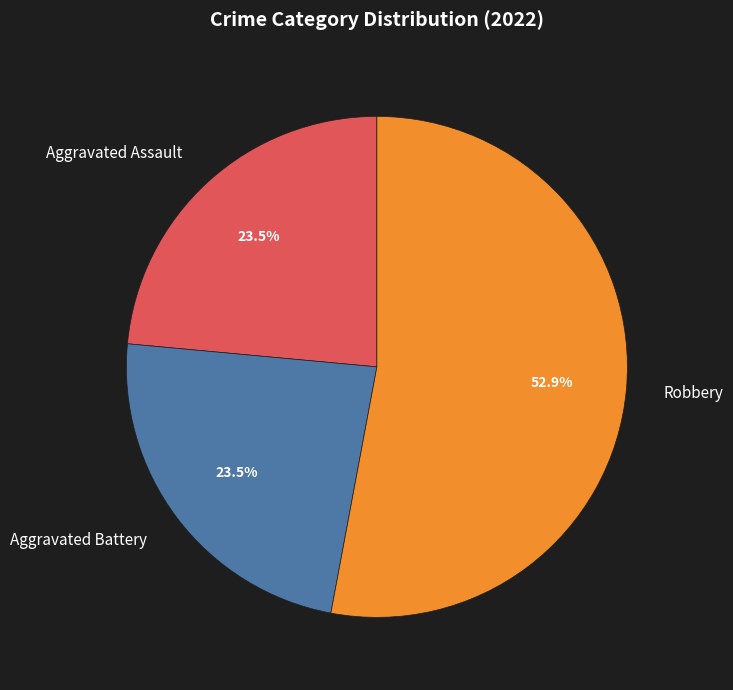

Combined, do Aggravated Battery and Aggravated Assault account for over 50%?

No